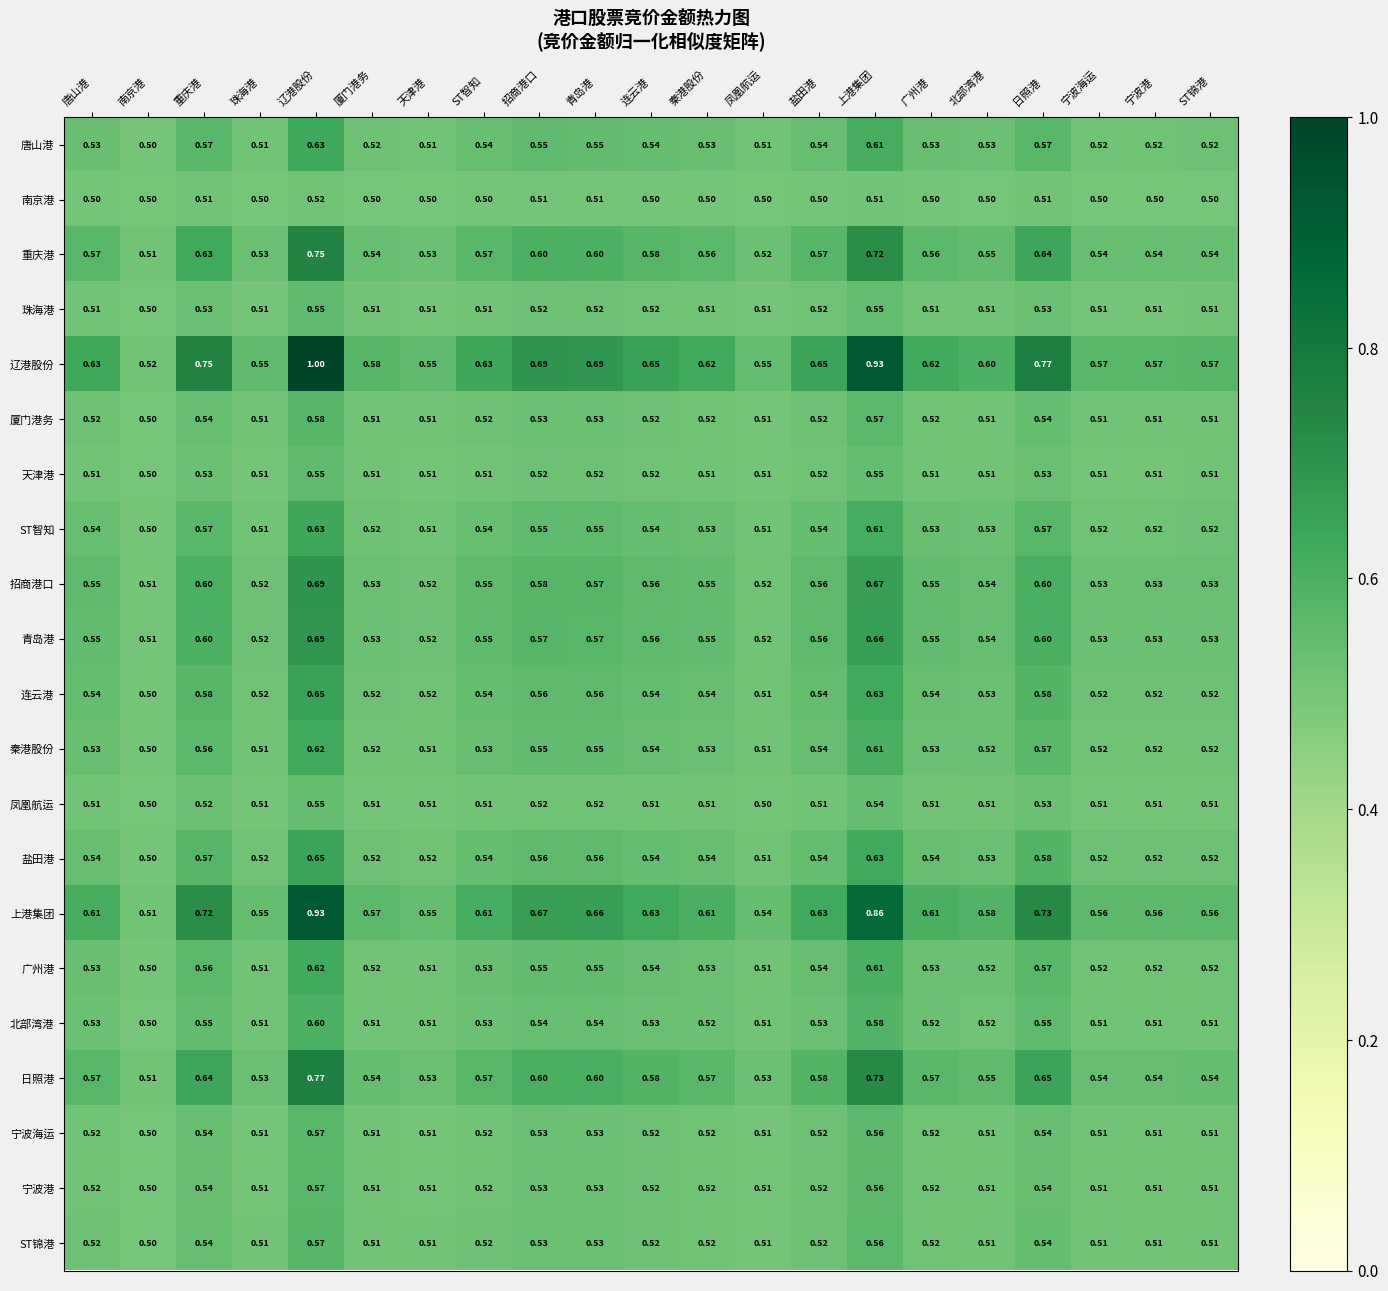

At which category is the sum across all series the highest?

辽港股份